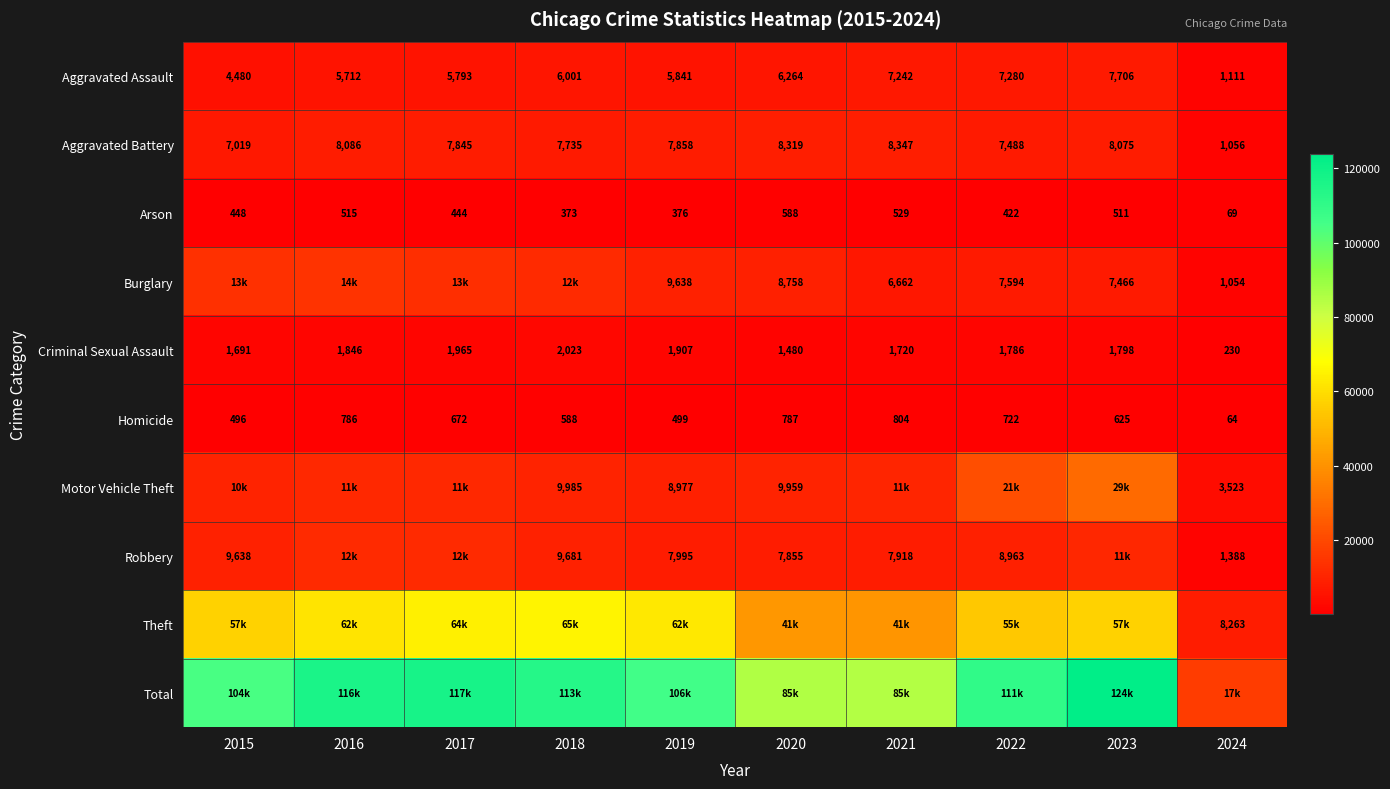

Where does the Aggravated Battery series first go above 7858?

2016